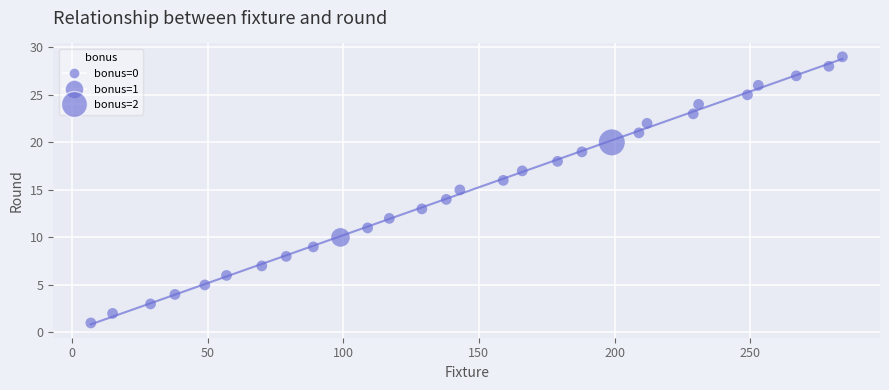

What is the range of Y values (max minus min)?

28